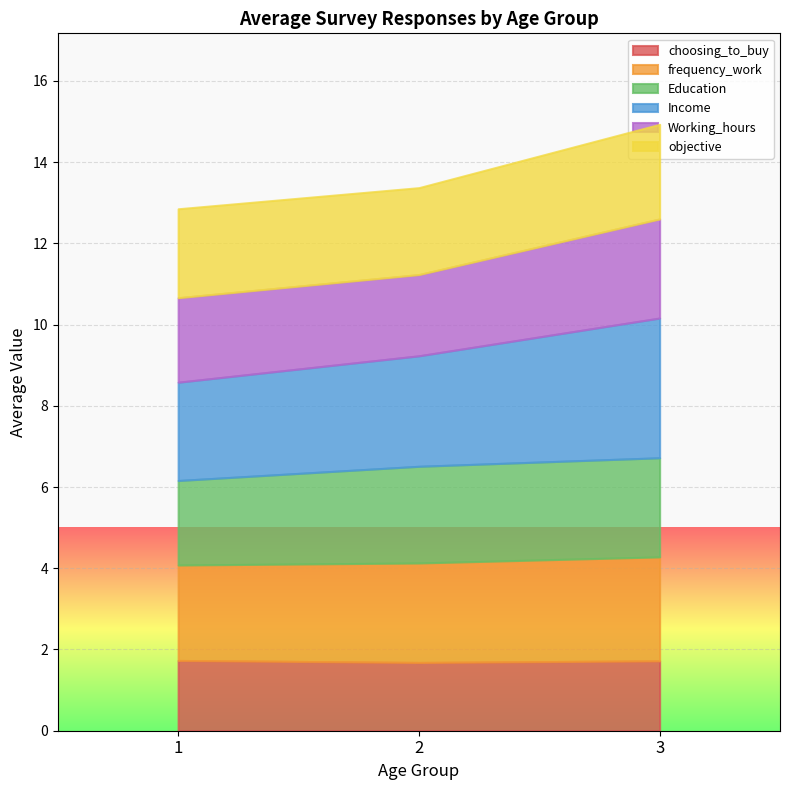

Is it true that objective equals 3.5 at 3?

False